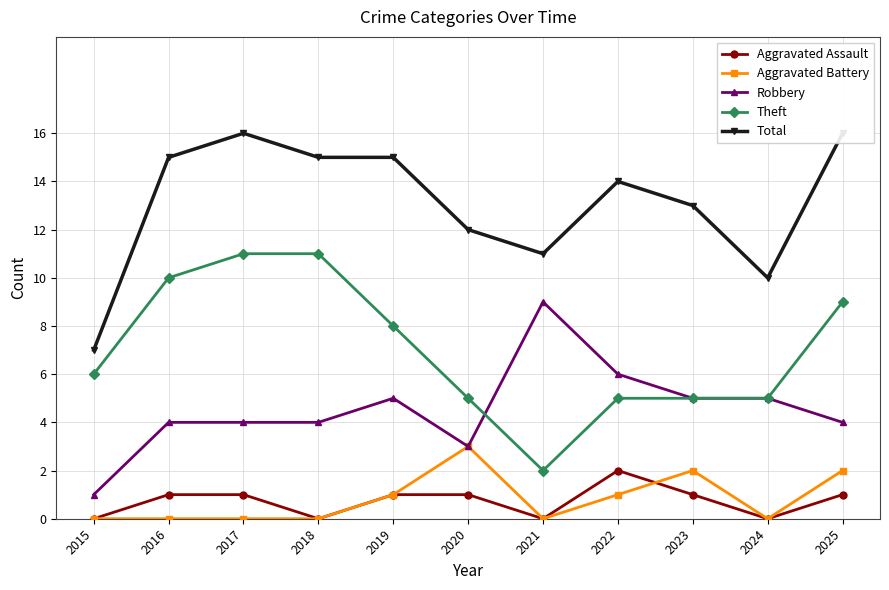

True or false: Aggravated Assault has a value of 0 at 2016.

False